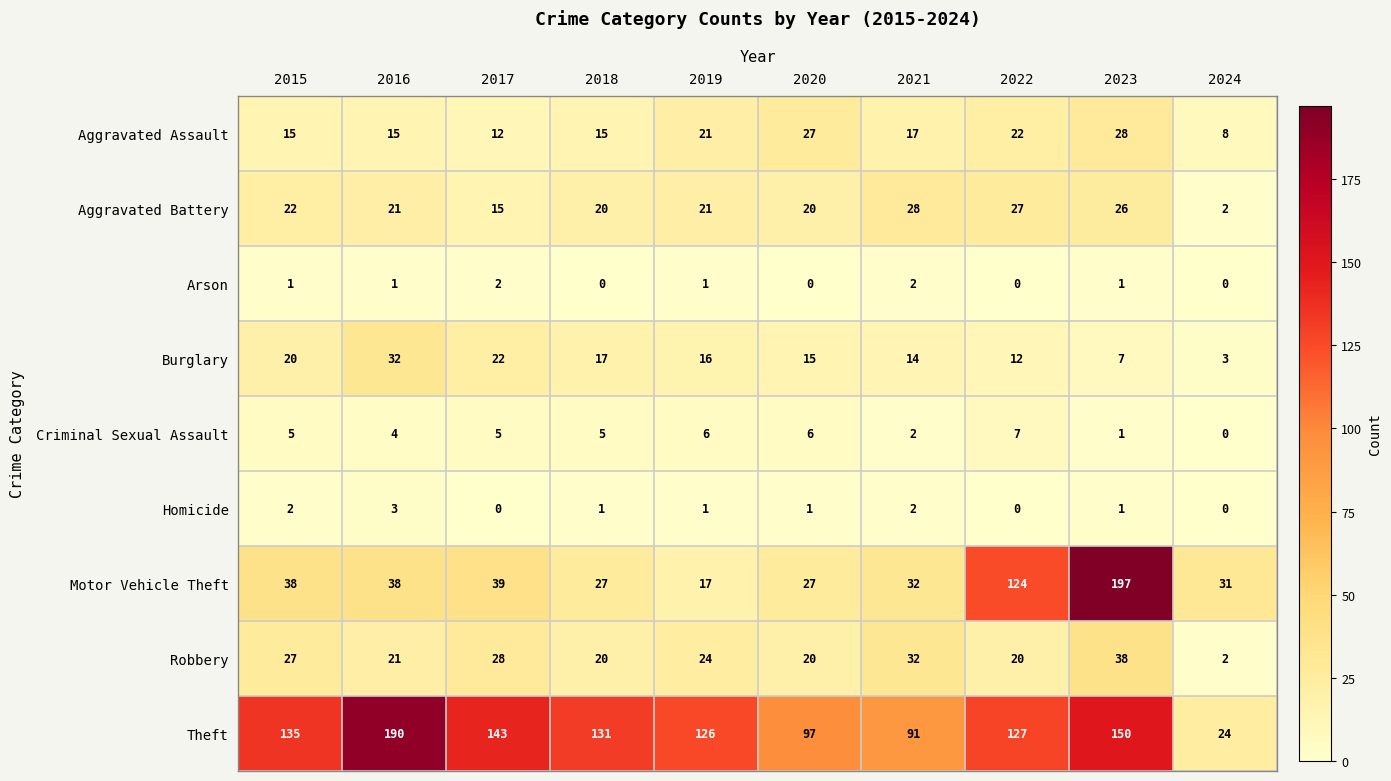

At which category is the sum across all series the highest?

2023